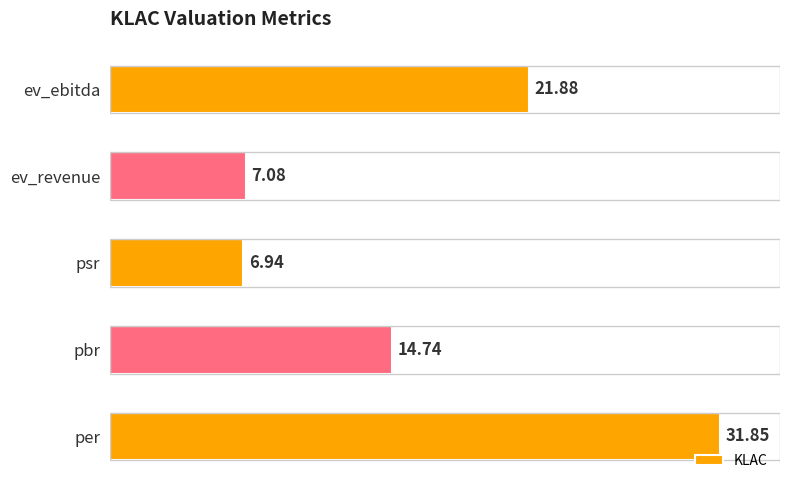

What is the difference between the maximum and minimum values?

24.9